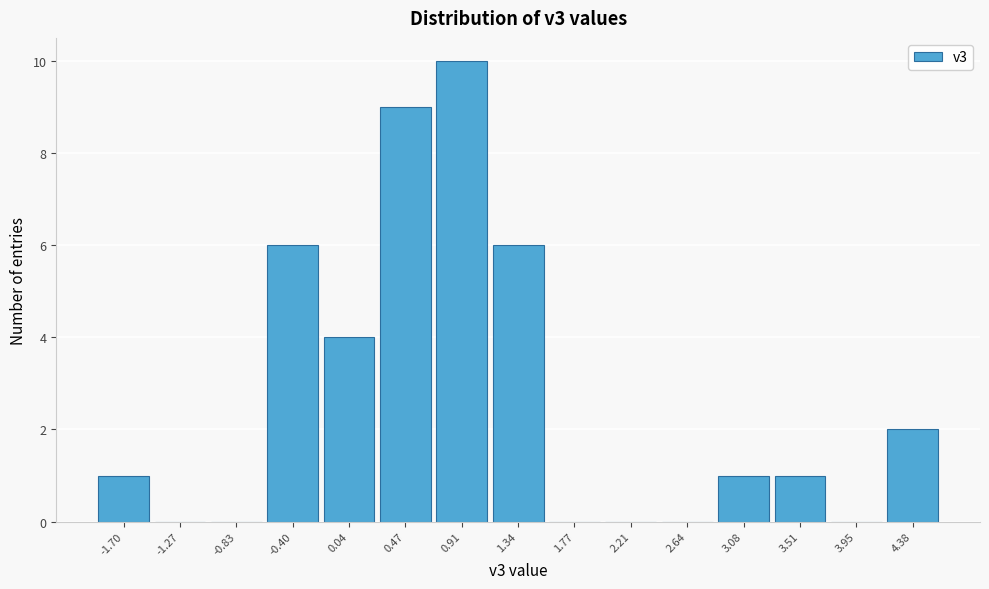

Approximately how many times larger is the value at 0.91 compared to -1.70?

10.0